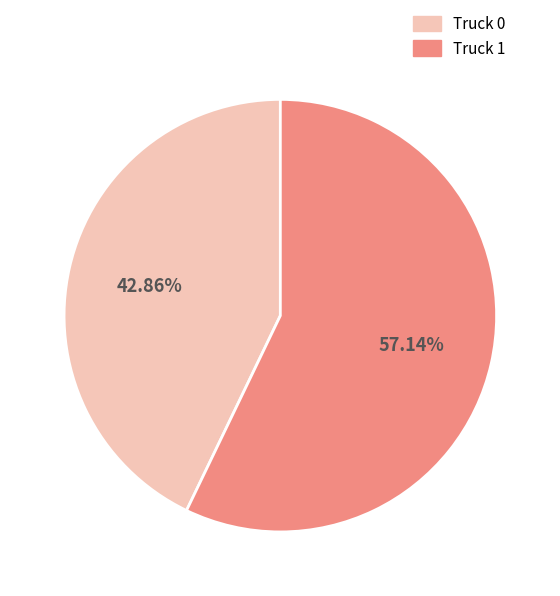

Which slice is the smallest?

Truck 0